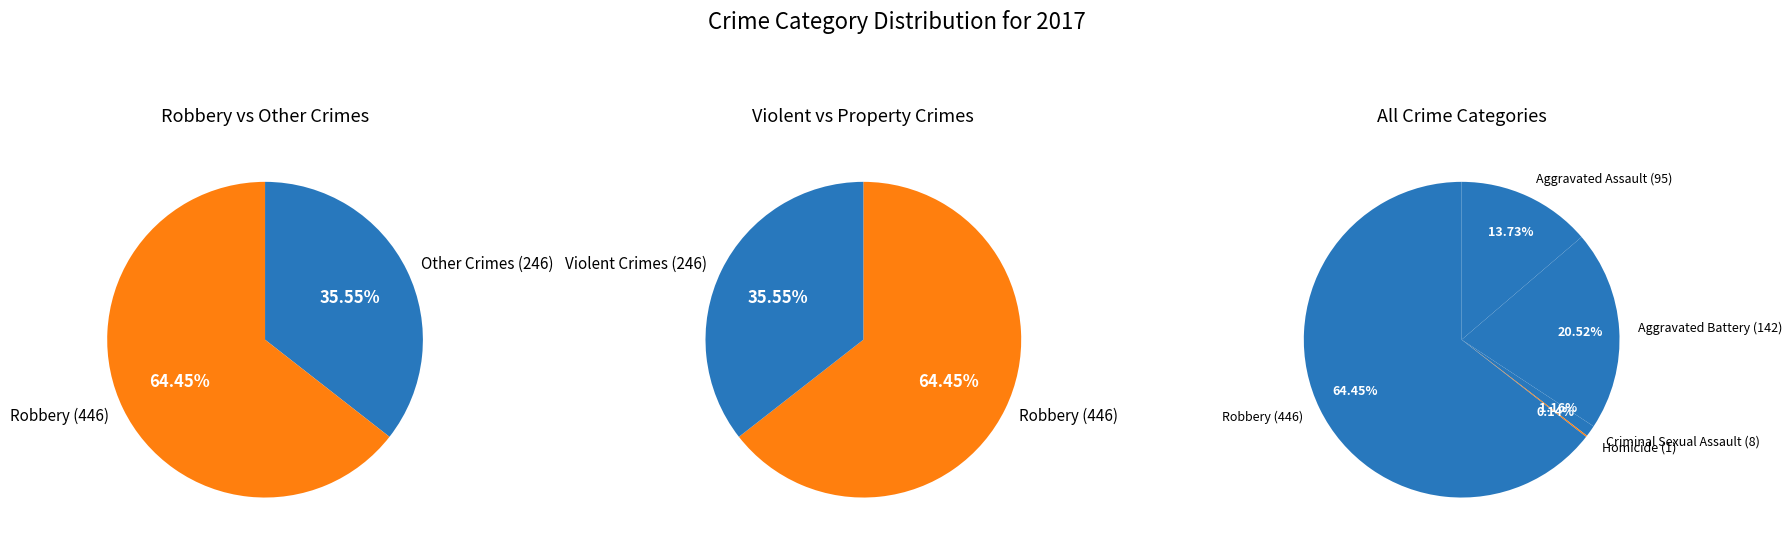

Count the number of slices in the pie.

5